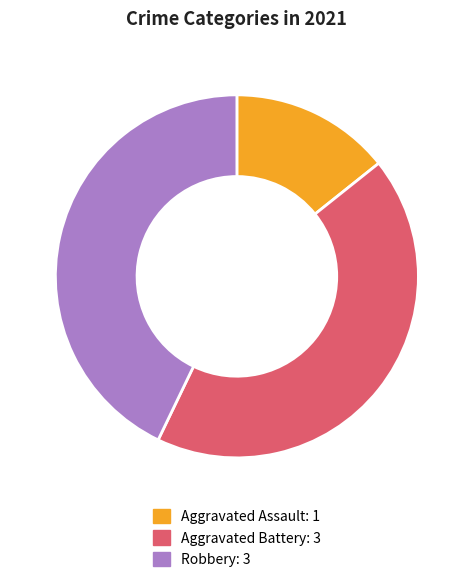

Approximately how many times larger is the value at Aggravated Assault: 1 compared to Robbery: 3?

0.3